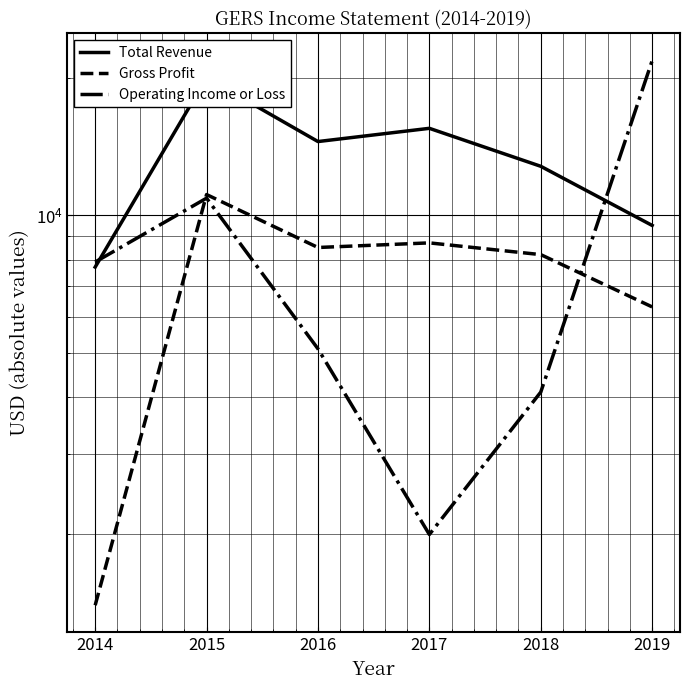

How many data points in Operating Income or Loss are above 7900?

2